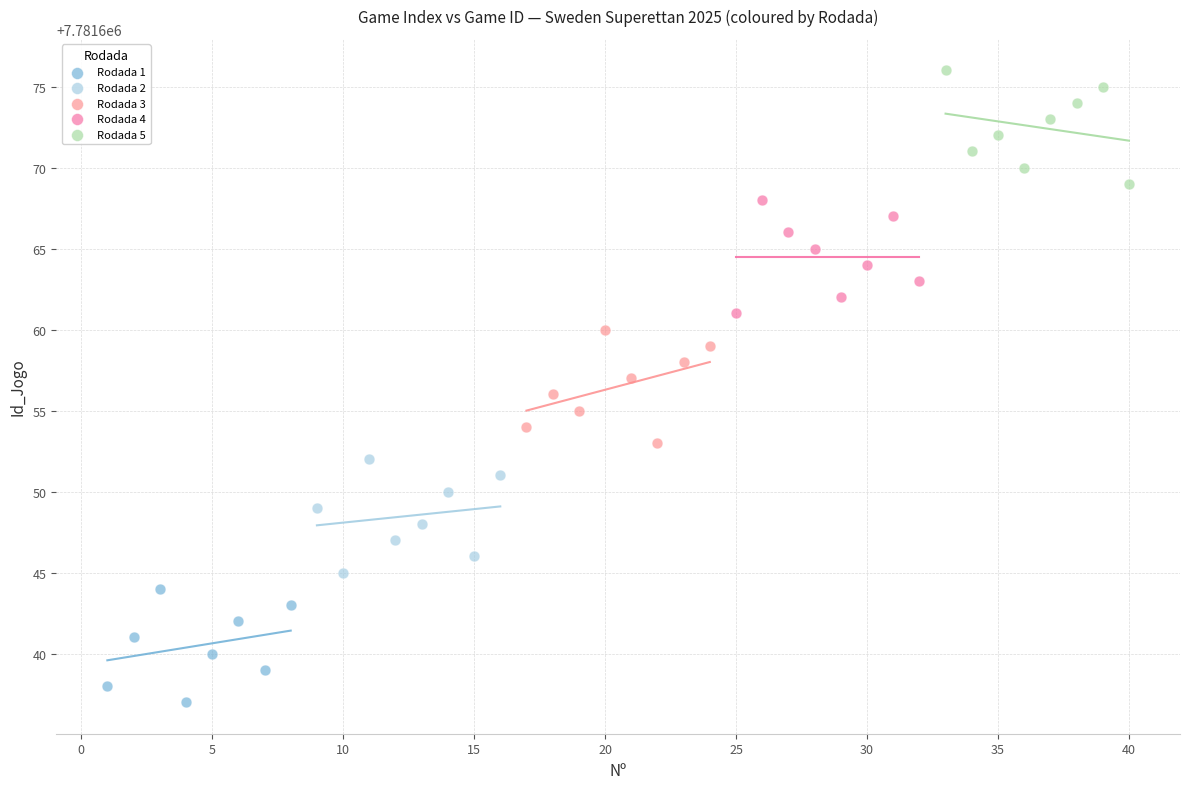

Which series reaches the maximum Y coordinate?

Rodada 5